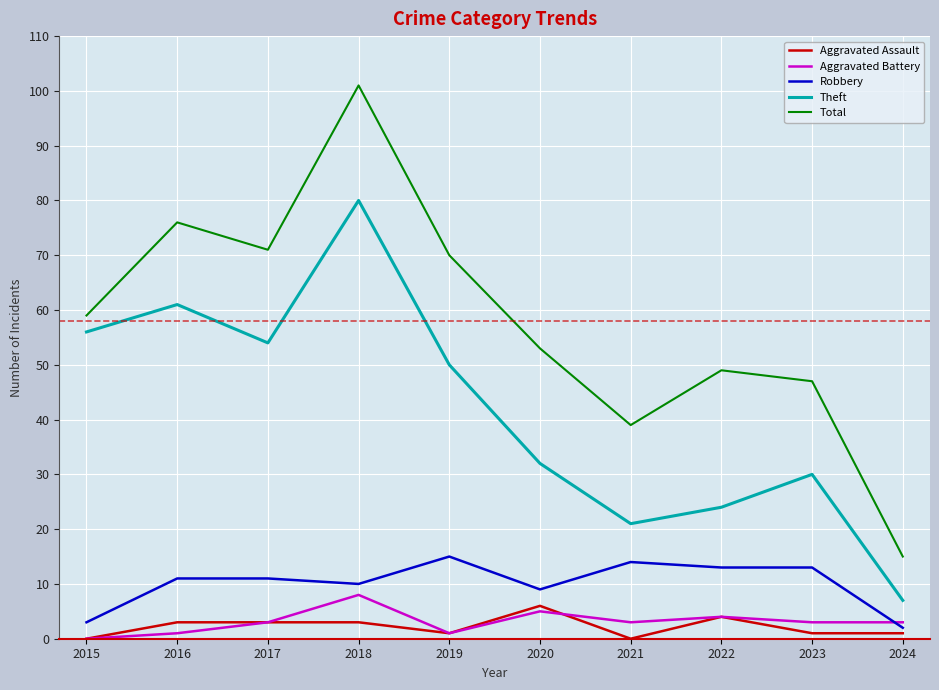

What is the maximum value for Total?

101